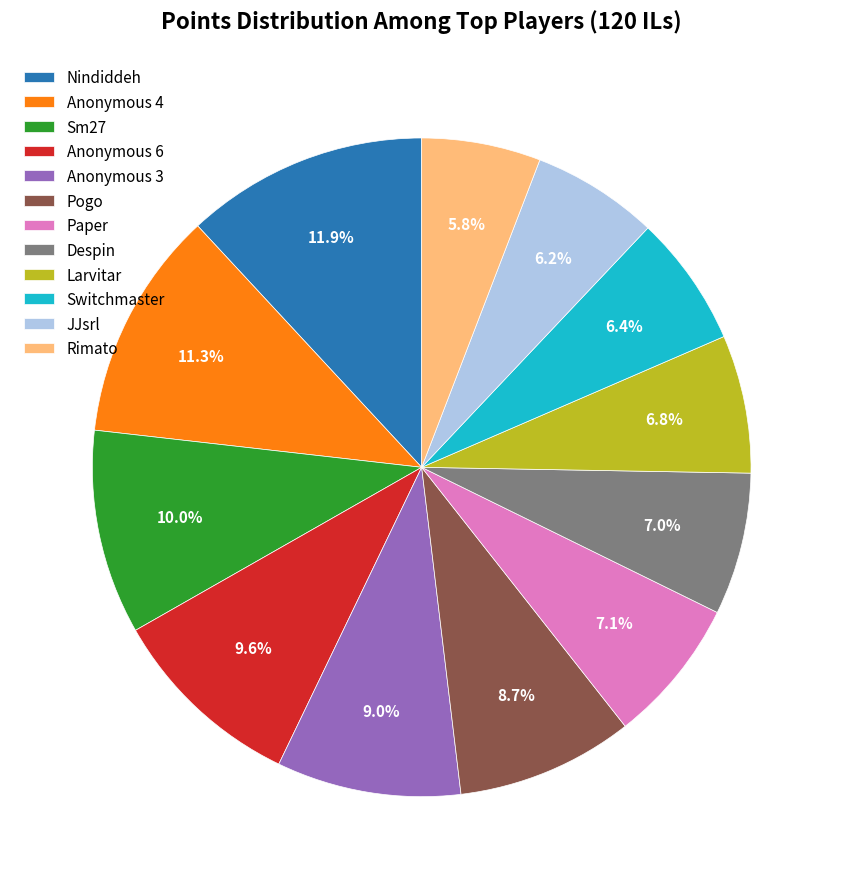

Which category has the biggest portion of the pie?

Nindiddeh